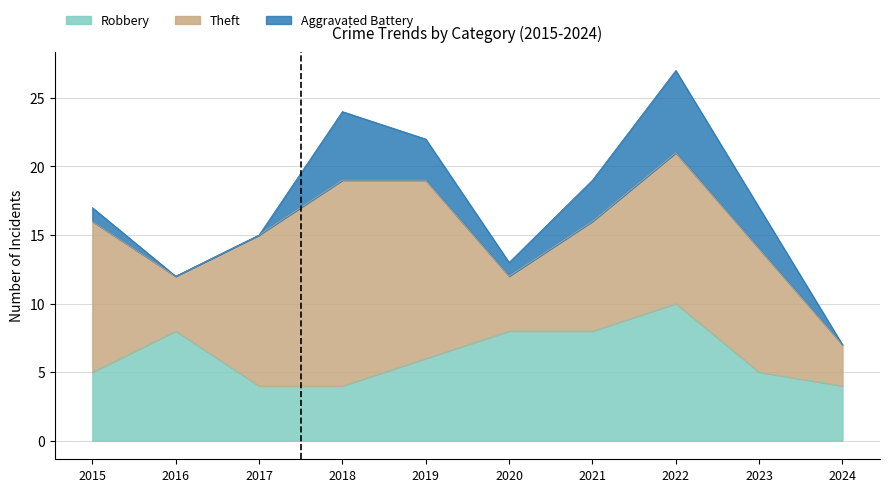

Which series has the largest total across all categories?

Theft